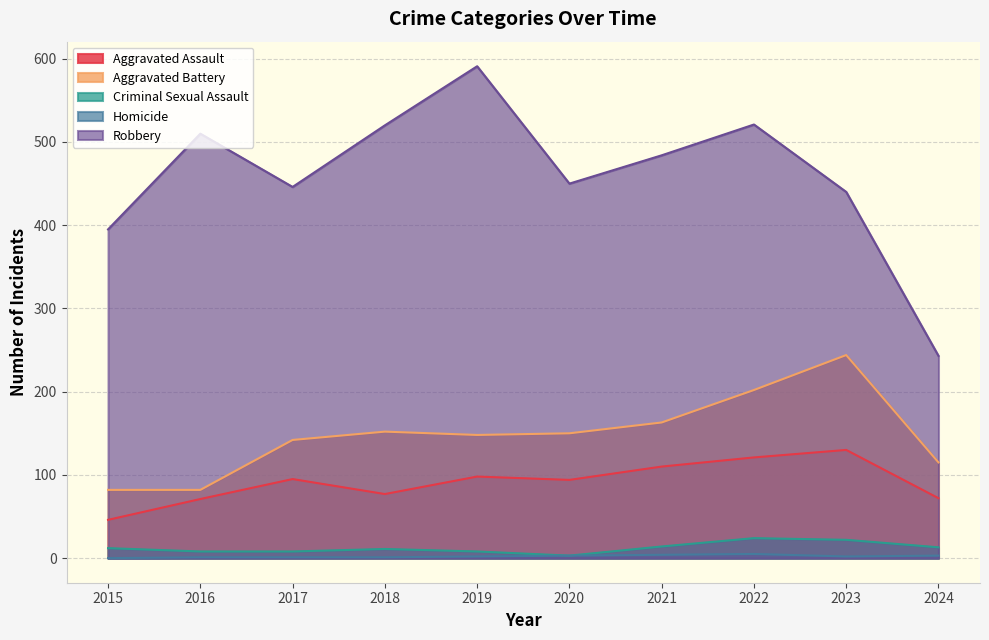

What is the value of the Aggravated Battery point at the 4th from the left?

152